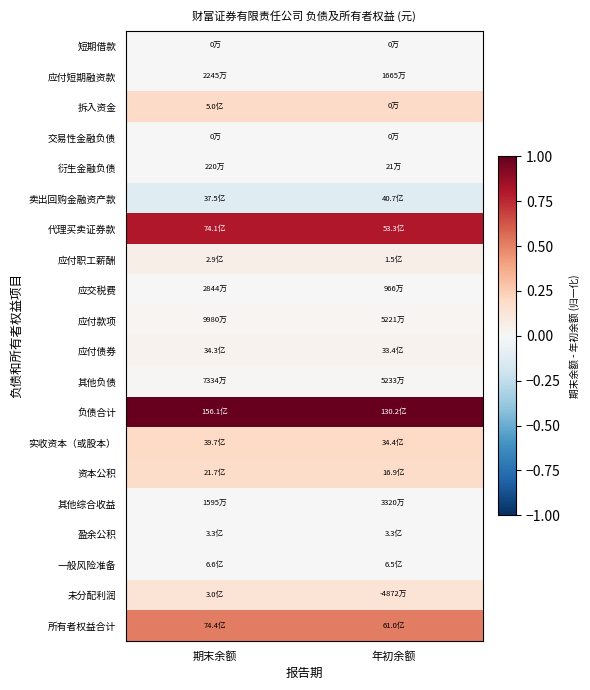

Reading left to right, what are all the values shown in this chart?

短期借款: 期末余额=0.0	年初余额=0.0
应付短期融资款: 期末余额=0.0	年初余额=0.0
拆入资金: 期末余额=0.2	年初余额=0.2
交易性金融负债: 期末余额=0.0	年初余额=0.0
衍生金融负债: 期末余额=0.0	年初余额=0.0
卖出回购金融资产款: 期末余额=-0.1	年初余额=-0.1
代理买卖证券款: 期末余额=0.8	年初余额=0.8
应付职工薪酬: 期末余额=0.1	年初余额=0.1
应交税费: 期末余额=0.0	年初余额=0.0
应付款项: 期末余额=0.0	年初余额=0.0
应付债券: 期末余额=0.0	年初余额=0.0
其他负债: 期末余额=0.0	年初余额=0.0
负债合计: 期末余额=1.0	年初余额=1.0
实收资本（或股本）: 期末余额=0.2	年初余额=0.2
资本公积: 期末余额=0.2	年初余额=0.2
其他综合收益: 期末余额=-0.0	年初余额=-0.0
盈余公积: 期末余额=0.0	年初余额=0.0
一般风险准备: 期末余额=0.0	年初余额=0.0
未分配利润: 期末余额=0.1	年初余额=0.1
所有者权益合计: 期末余额=0.5	年初余额=0.5